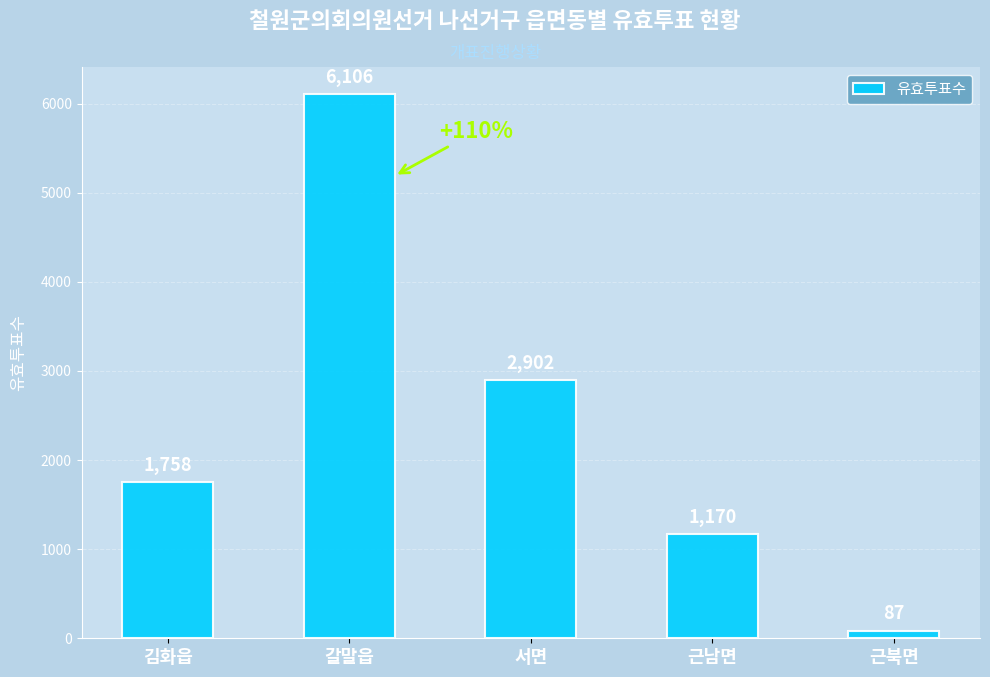

Which has a higher value, 김화읍 or 근남면?

김화읍